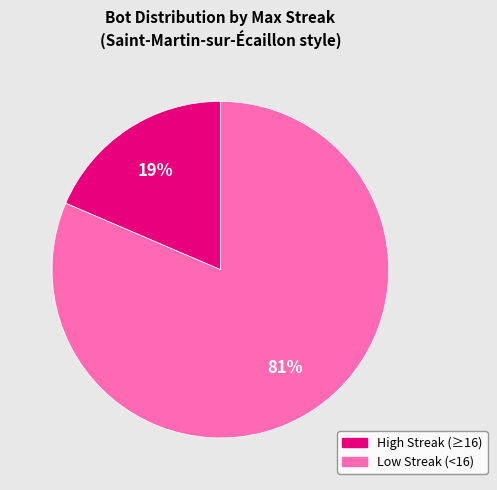

Is there a majority slice in this chart?

Yes